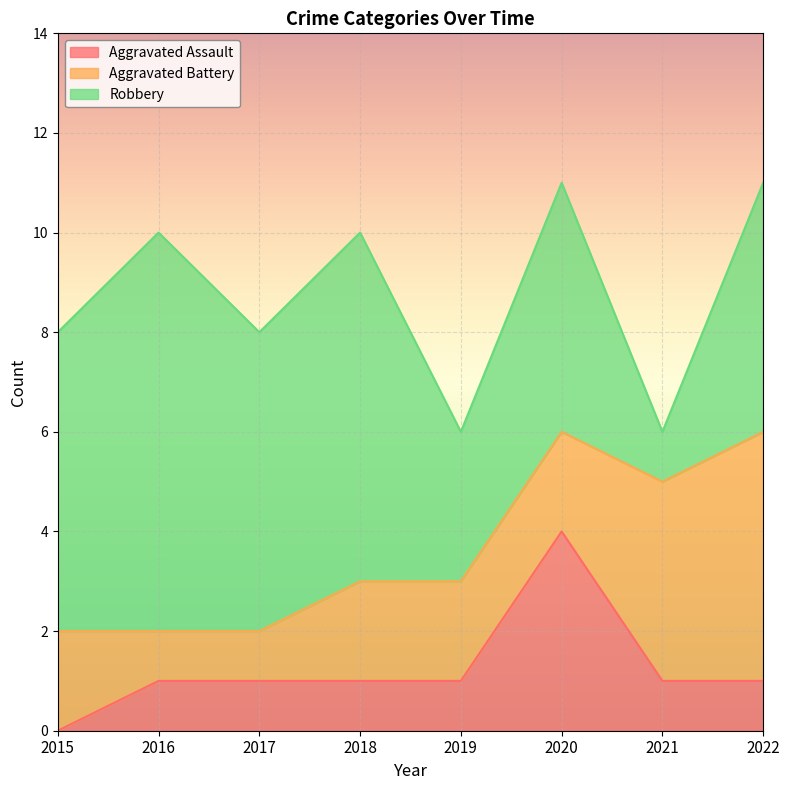

Reading left to right, what are all the values shown in this chart?

Aggravated Assault: 0	1	1	1	1	4	1	1
Aggravated Battery: 2	1	1	2	2	2	4	5
Robbery: 6	8	6	7	3	5	1	5